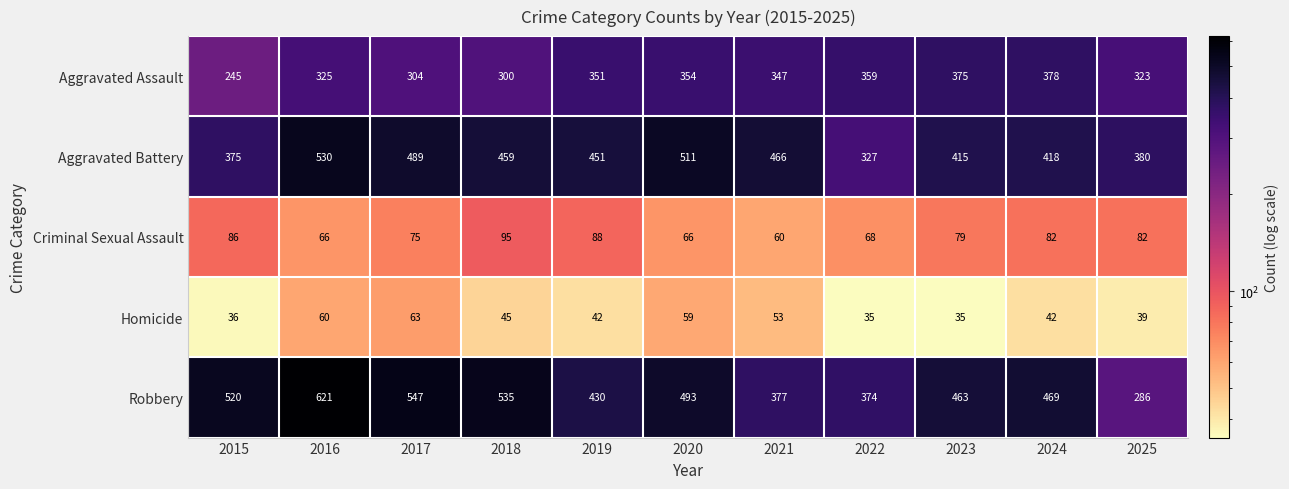

True or false: Aggravated Battery has a value of 327 at 2022.

True